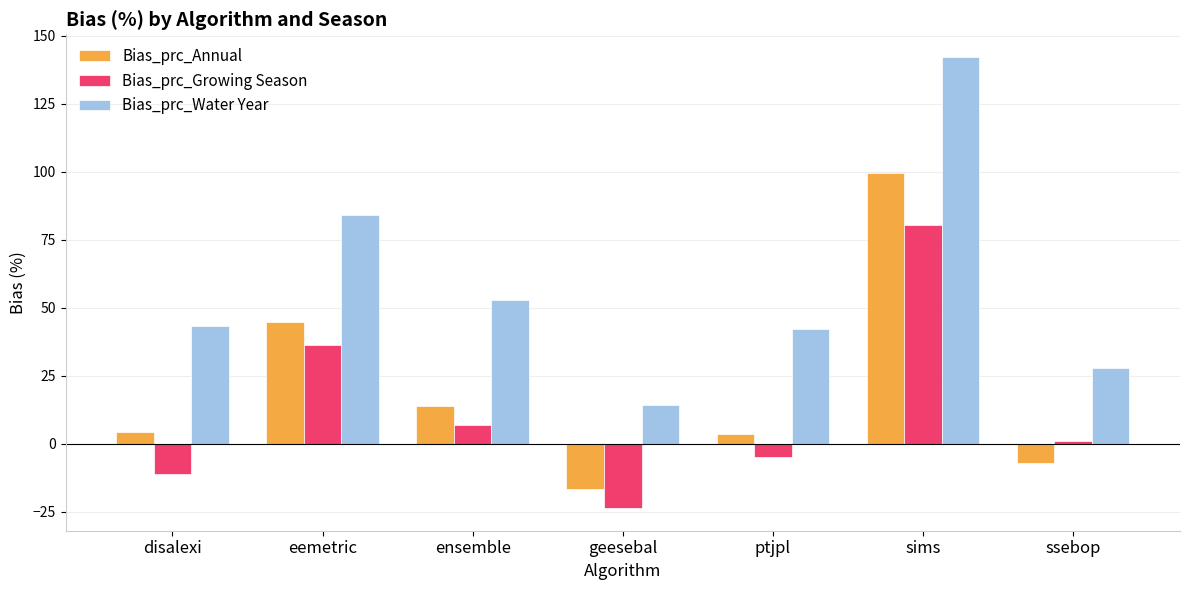

At how many categories does at least one series exceed 9?

7